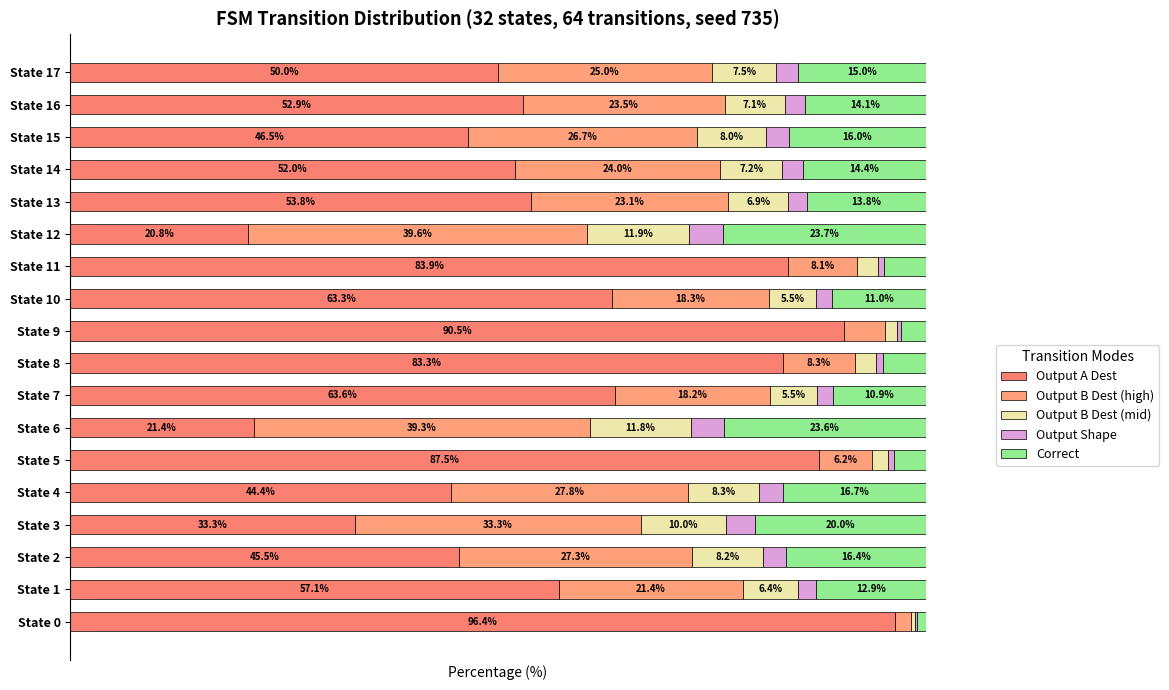

Reading left to right, list all the values displayed in this chart.

Output A Dest: 96.4	57.1	45.5	33.3	44.4	87.5	21.4	63.6	83.3	90.5	63.3	83.9	20.8	53.8	52.0	46.5	52.9	50.0
Output B Dest (high): 1.8	21.4	27.3	33.3	27.8	6.2	39.3	18.2	8.3	4.8	18.3	8.1	39.6	23.1	24.0	26.7	23.5	25.0
Output B Dest (mid): 0.5	6.4	8.2	10.0	8.3	1.9	11.8	5.5	2.5	1.4	5.5	2.4	11.9	6.9	7.2	8.0	7.1	7.5
Output Shape: 0.2	2.1	2.7	3.3	2.8	0.6	3.9	1.8	0.8	0.5	1.8	0.8	4.0	2.3	2.4	2.7	2.4	2.5
Correct: 1.1	12.9	16.4	20.0	16.7	3.8	23.6	10.9	5.0	2.9	11.0	4.8	23.8	13.8	14.4	16.0	14.1	15.0